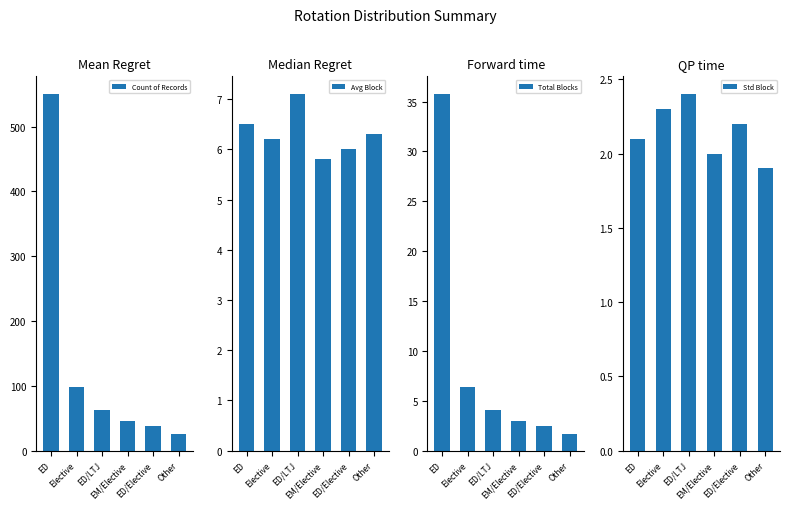

At which label is Count of Records closest to 288?

Elective